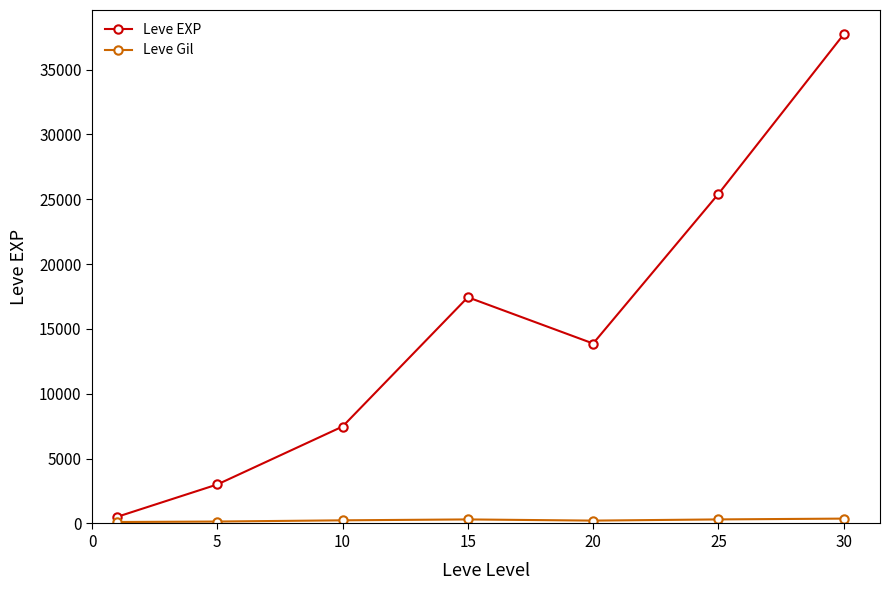

Which series has the widest spread of values?

Leve EXP